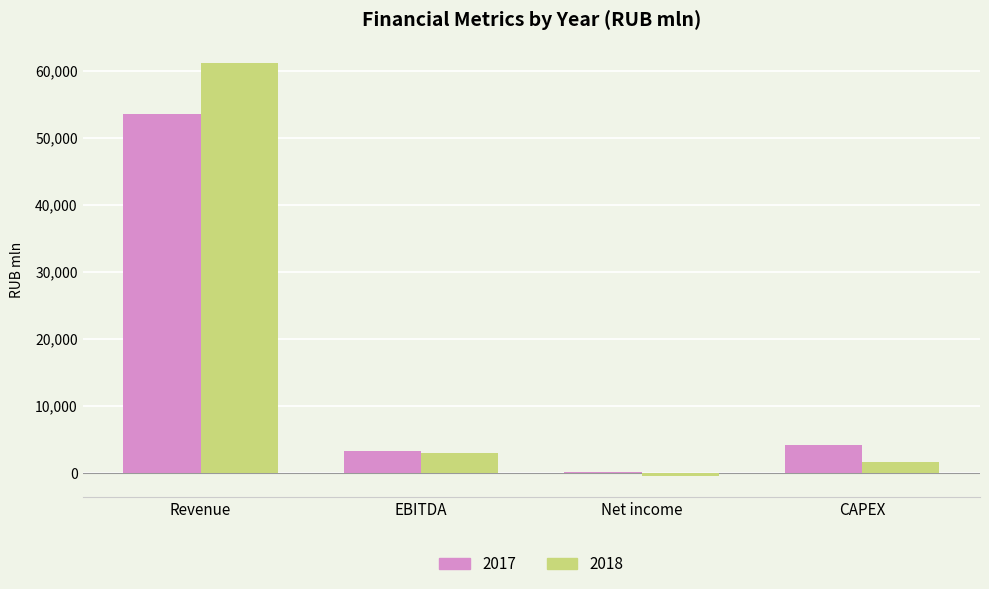

Are the bars horizontal?

No